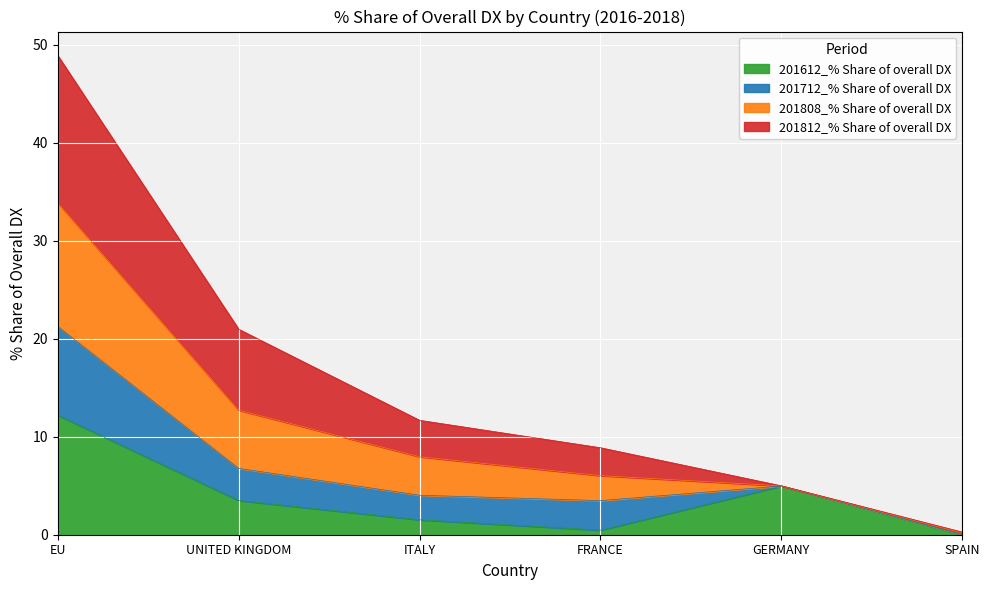

What is the sum of all 201612_% Share of overall DX values?

22.6